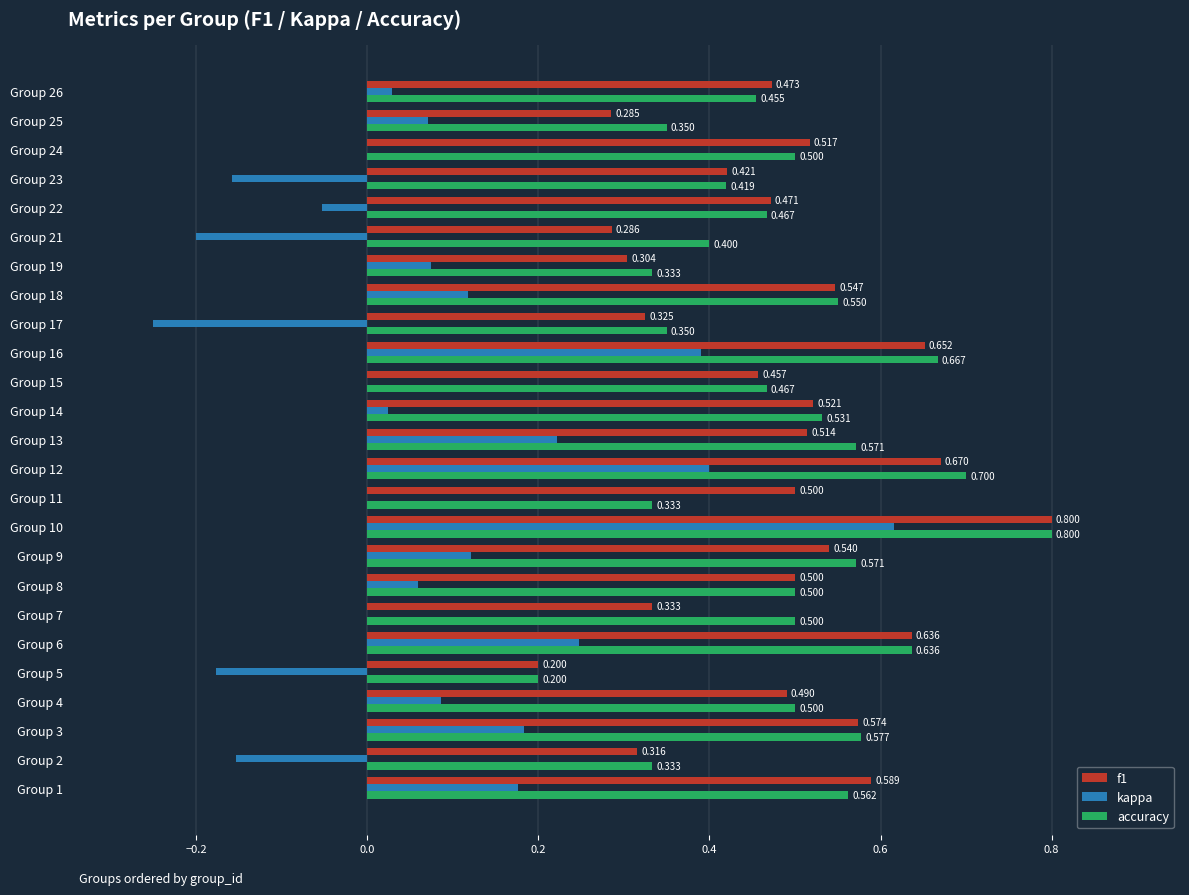

Which series changed the most between Group 4 and Group 9?

accuracy